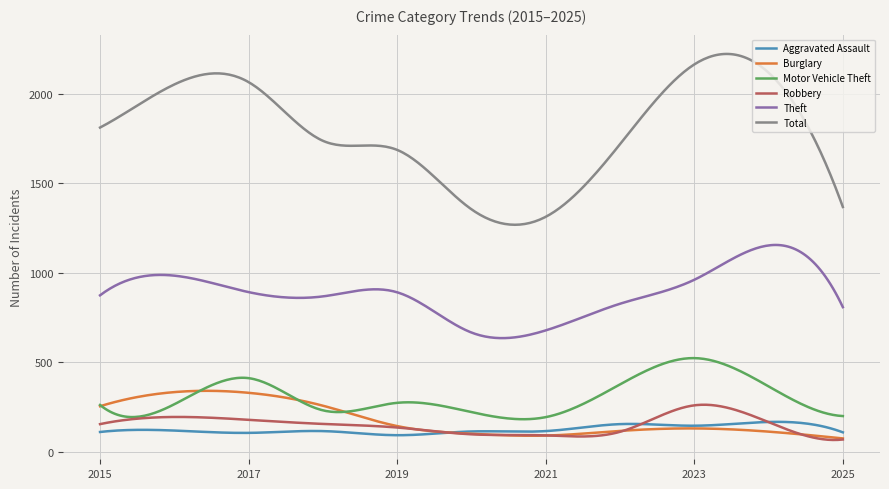

True or false: Robbery and Total intersect in this chart.

False